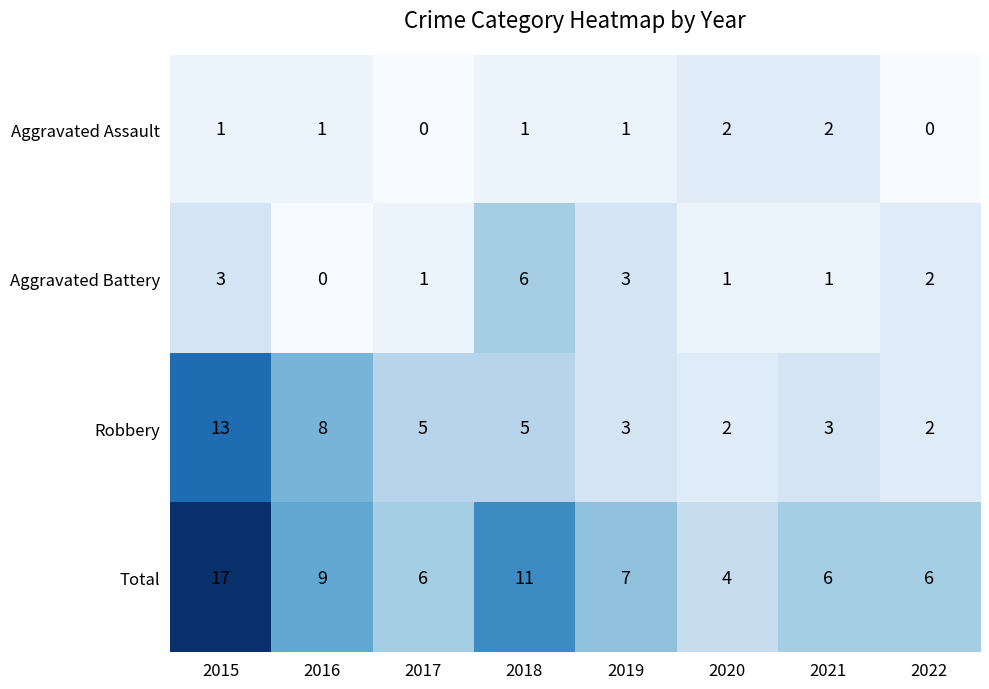

The Aggravated Battery series shows 4 at 2016. True or false?

False